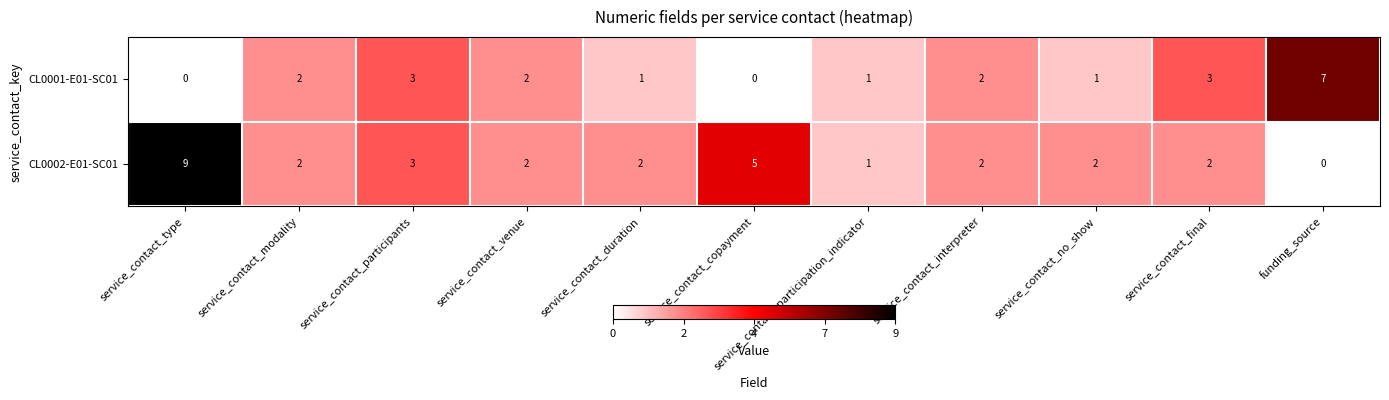

Rank the series at service_contact_no_show from lowest to highest value.

CL0001-E01-SC01, CL0002-E01-SC01